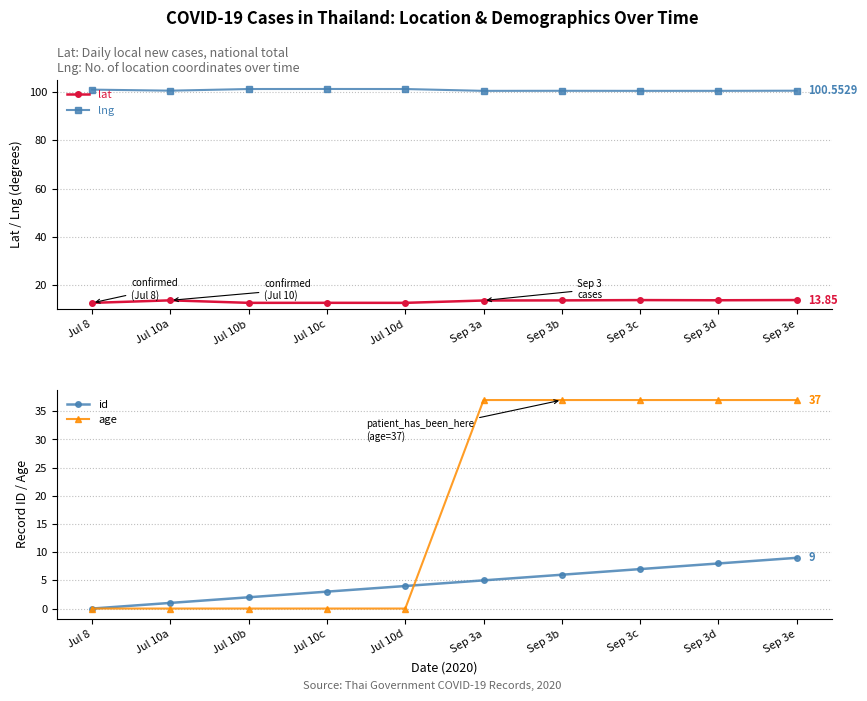

Reading left to right, transcribe all the data shown in this chart.

lat: Jul 8=12.7	Jul 10a=13.7	Jul 10b=12.7	Jul 10c=12.7	Jul 10d=12.7	Sep 3a=13.7	Sep 3b=13.7	Sep 3c=13.8	Sep 3d=13.8	Sep 3e=13.8
lng: Jul 8=101.0	Jul 10a=100.6	Jul 10b=101.2	Jul 10c=101.3	Jul 10d=101.3	Sep 3a=100.5	Sep 3b=100.5	Sep 3c=100.5	Sep 3d=100.5	Sep 3e=100.6
id: Jul 8=0.0	Jul 10a=1.0	Jul 10b=2.0	Jul 10c=3.0	Jul 10d=4.0	Sep 3a=5.0	Sep 3b=6.0	Sep 3c=7.0	Sep 3d=8.0	Sep 3e=9.0
age: Jul 8=0.0	Jul 10a=0.0	Jul 10b=0.0	Jul 10c=0.0	Jul 10d=0.0	Sep 3a=37.0	Sep 3b=37.0	Sep 3c=37.0	Sep 3d=37.0	Sep 3e=37.0